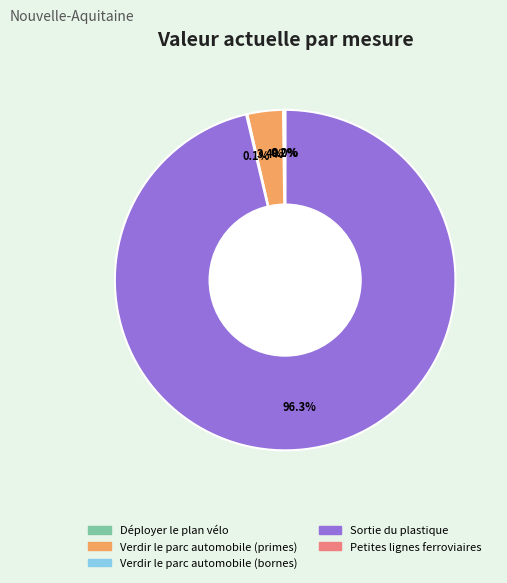

Is it true that Sortie du plastique is 96% of the pie?

True